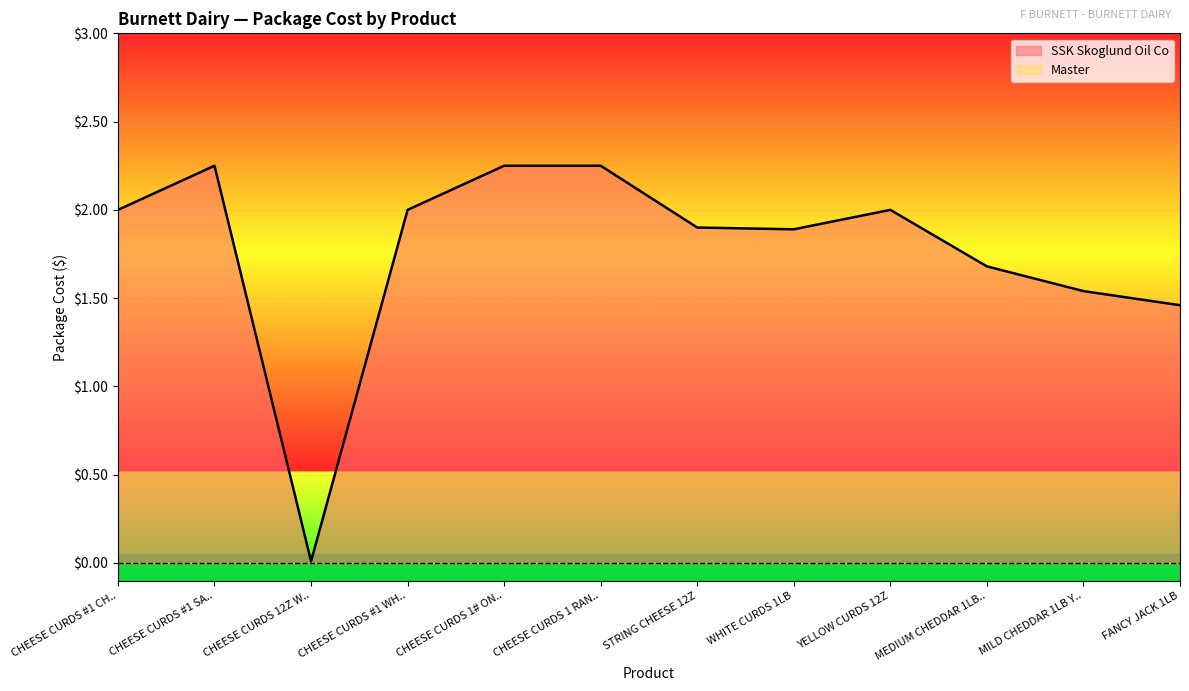

Reading left to right, what are all the values shown in this chart?

2.0	2.2	0.0	2.0	2.2	2.2	1.9	1.9	2.0	1.7	1.5	1.5